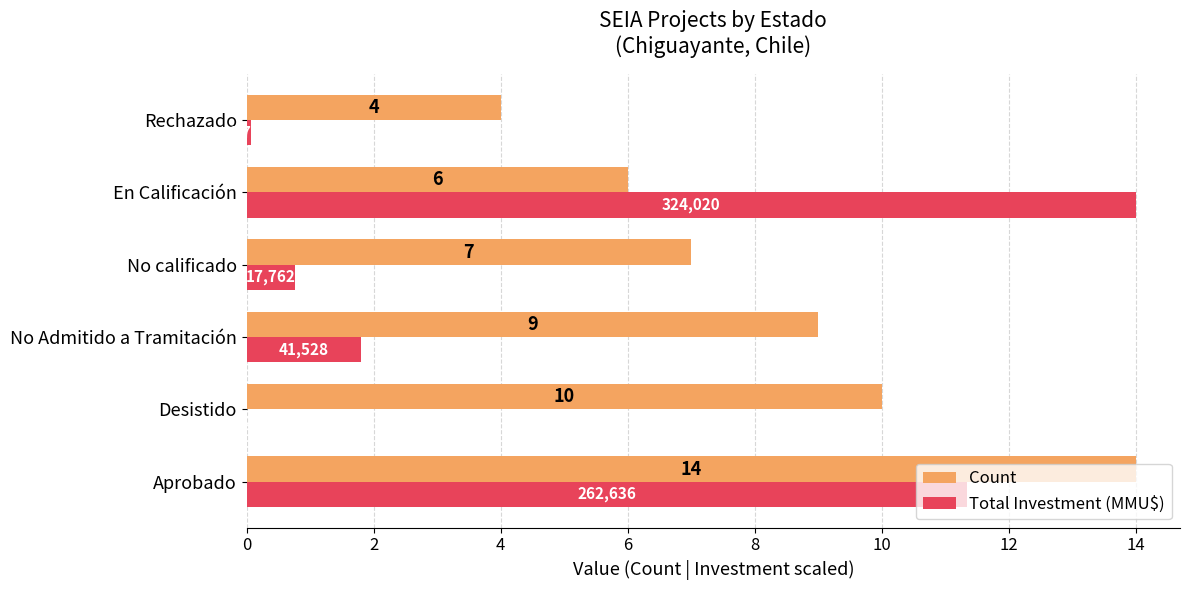

Is it true that Total Investment (MMU$) equals 14.8 at Aprobado?

False